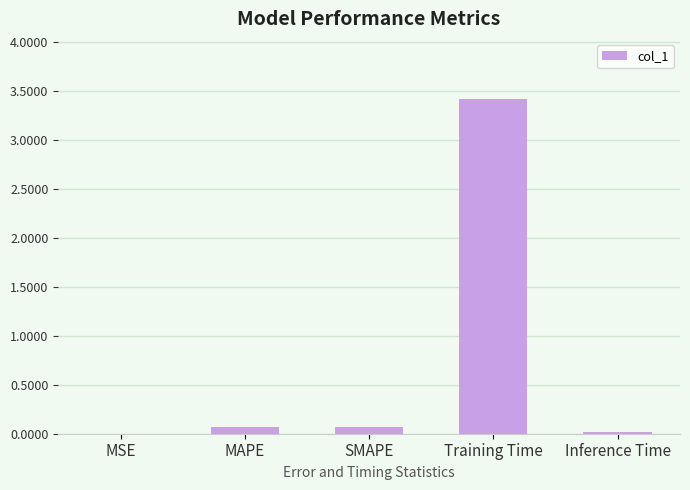

Does the chart contain stacked bars?

No